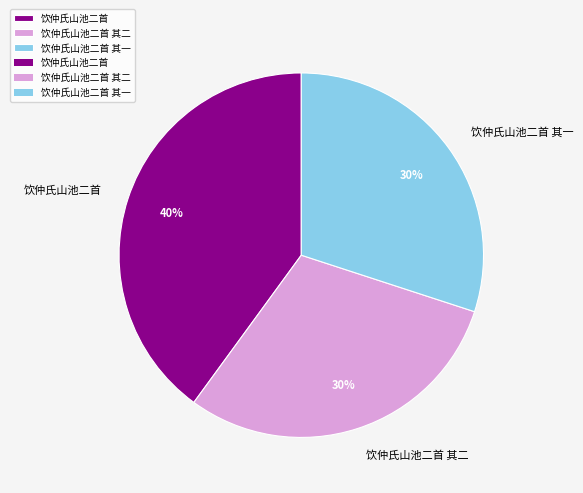

True or false: 饮仲氏山池二首 其一 accounts for 24% of the total.

False